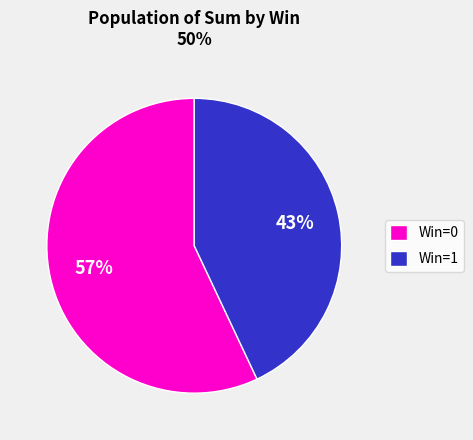

Count the number of slices in the pie.

2